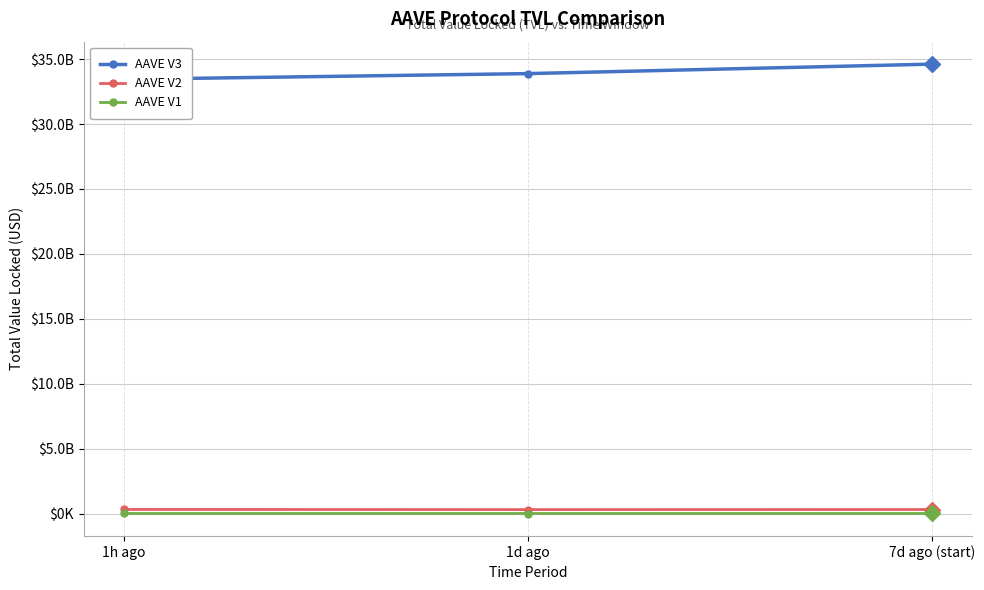

What is the label of the 1st point from the left?

1h ago